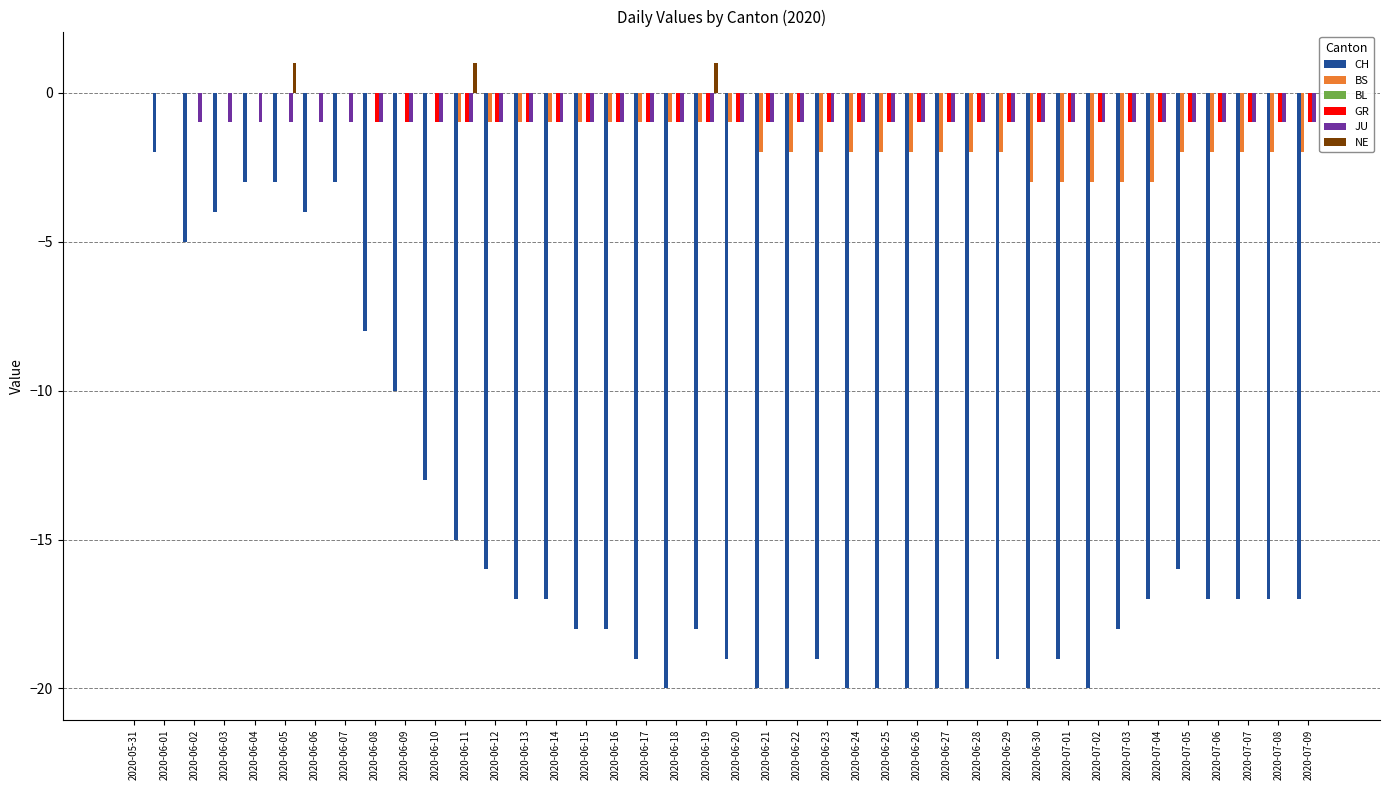

Between 2020-06-24 and 2020-07-05, which series saw the biggest shift?

CH